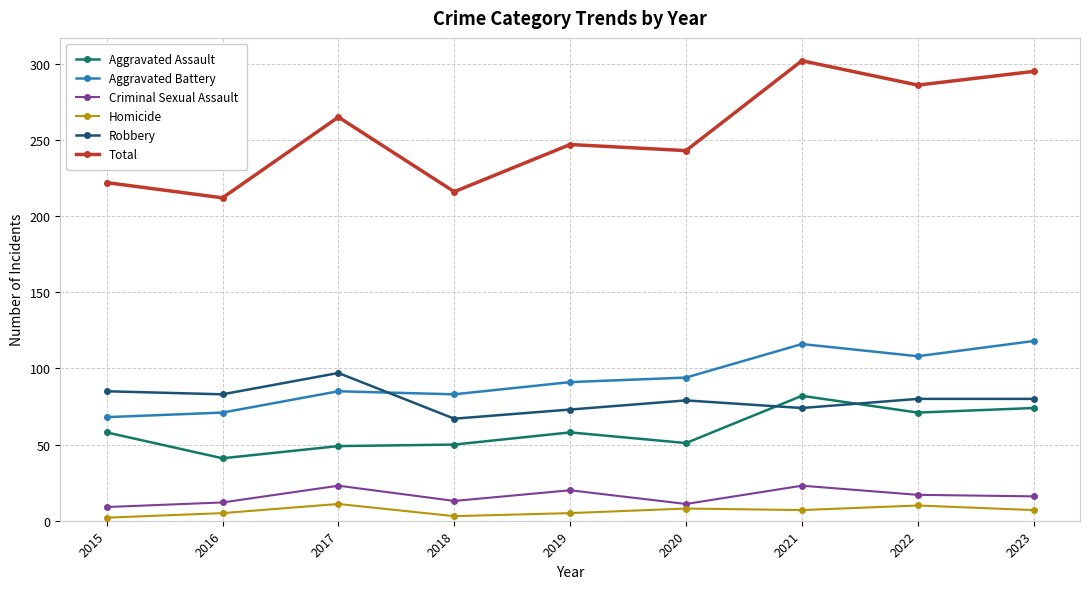

Is it true that Total equals 380 at 2018?

False